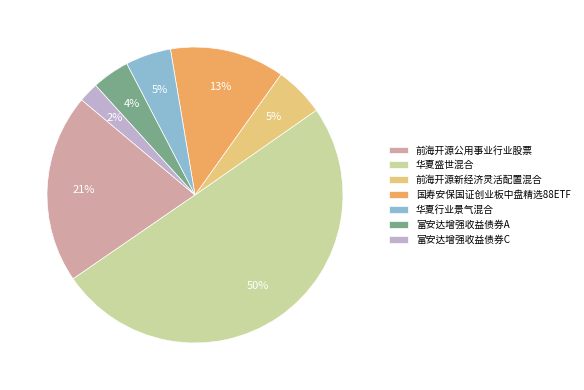

The 华夏行业景气混合 slice represents 5% of the pie. True or false?

True